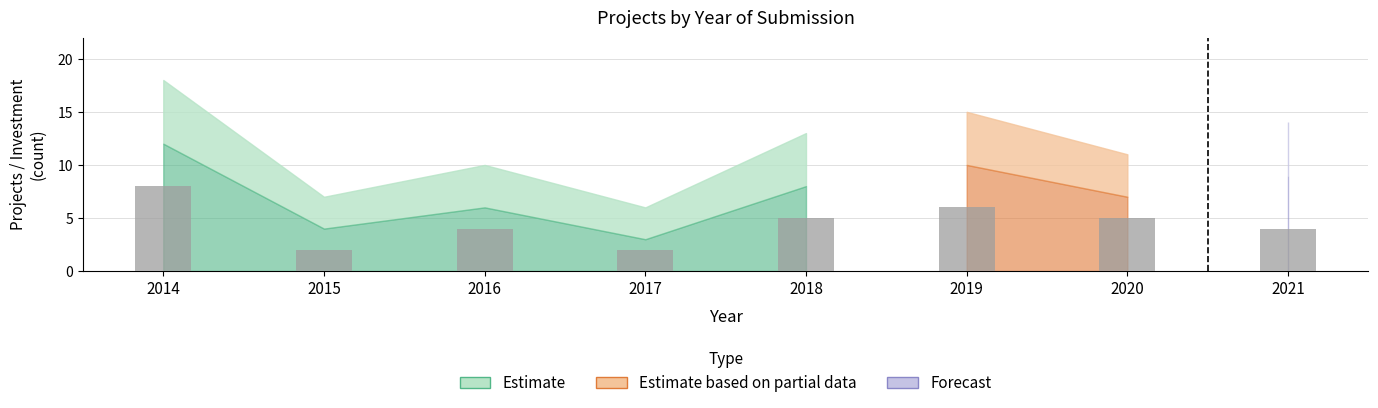

How many data points are less than 5?

4